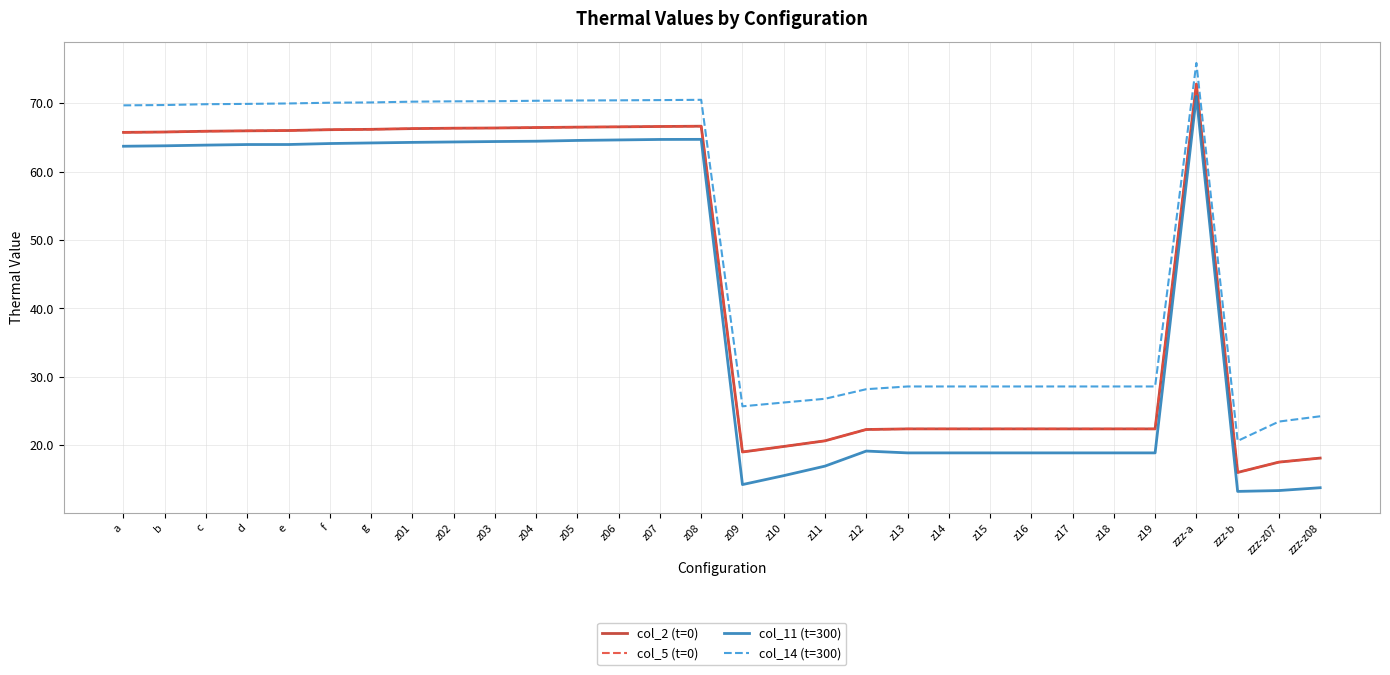

Is this an area chart (filled region under the line)?

No